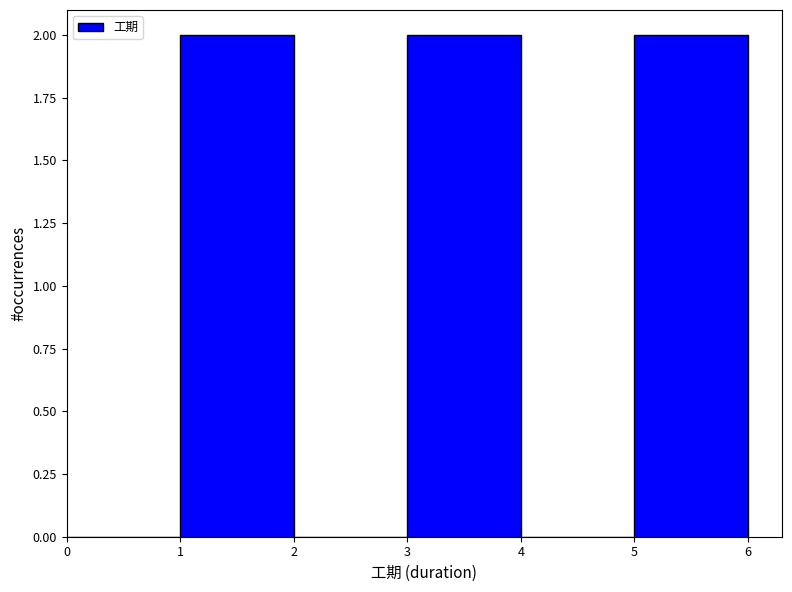

Reading left to right, list every bar in this chart as the range it spans on the x-axis followed by its height. The values are not printed on the chart, so give them approximately, as read against the axis.

0 to 1: 0
1 to 2: 2
2 to 3: 0
3 to 4: 2
4 to 5: 0
5 to 6: 2